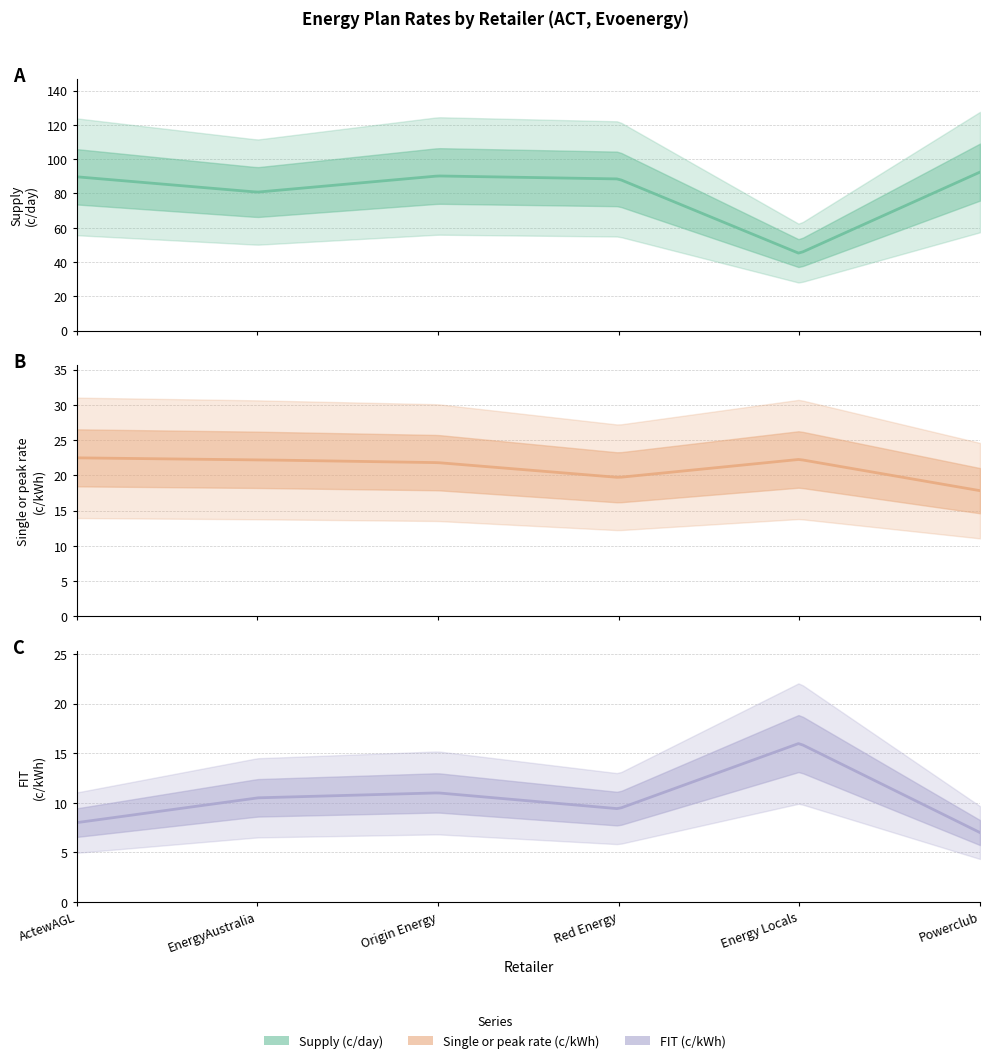

What is the label of the 1st point from the right?

Powerclub